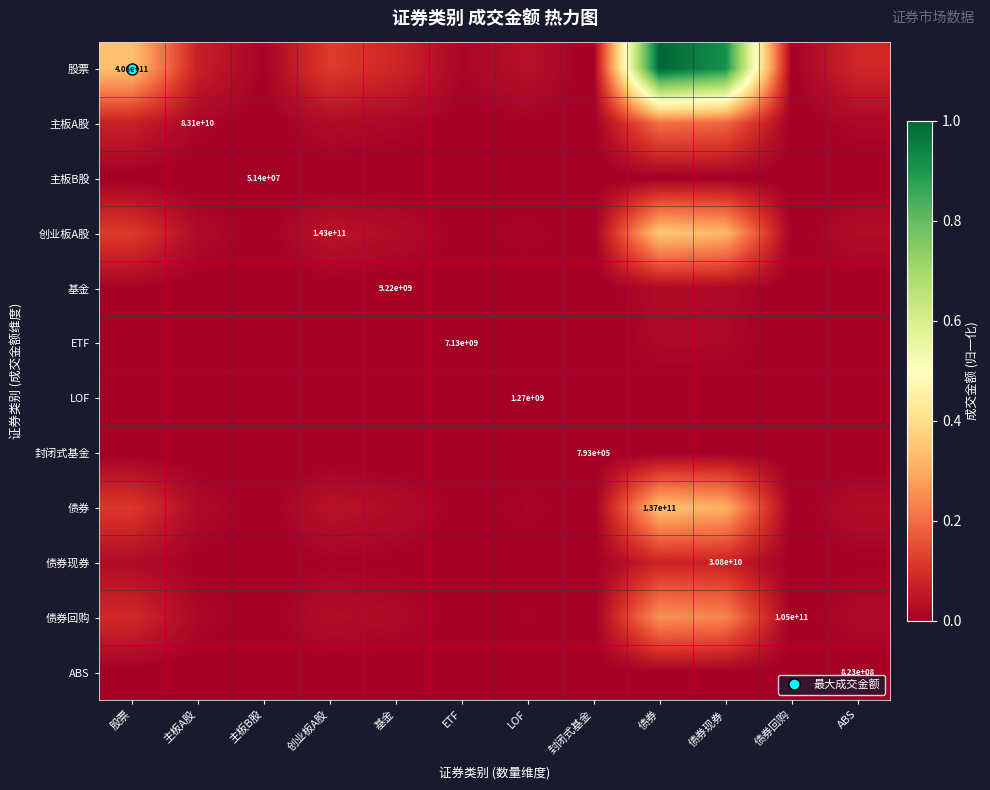

At 主板A股, list the series in order from smallest to largest.

封闭式基金, 主板B股, ABS, LOF, ETF, 基金, 债券现券, 主板A股, 债券回购, 债券, 创业板A股, 股票